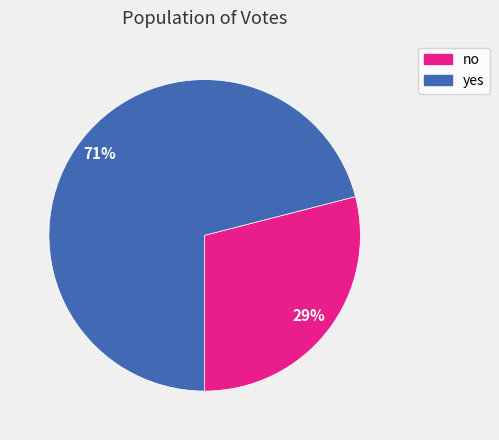

Rank the categories by value from highest to lowest.

yes, no